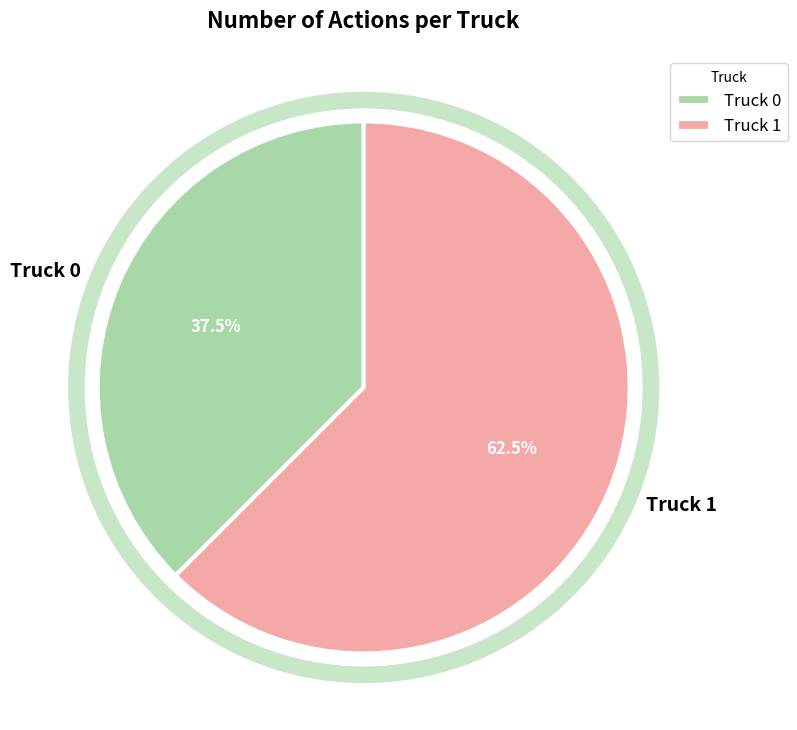

To the nearest percent, what is the difference between the Truck 0 and Truck 1 slice percentages?

25%